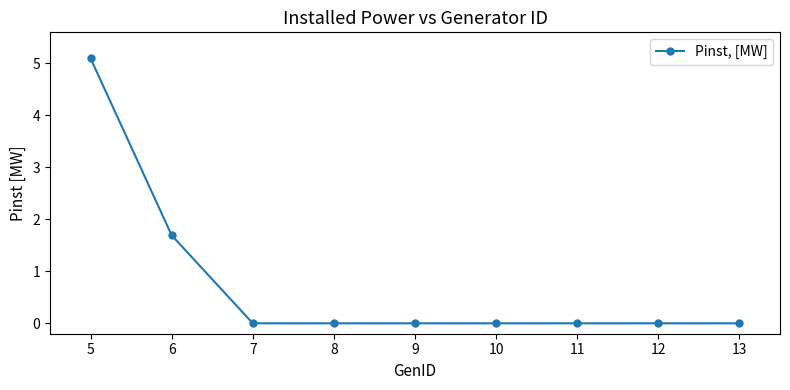

Which label corresponds to the largest value in the chart?

5